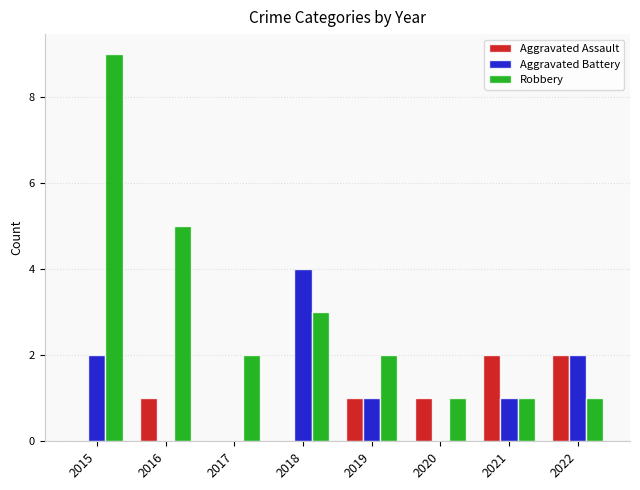

How many distinct data groups are displayed?

3